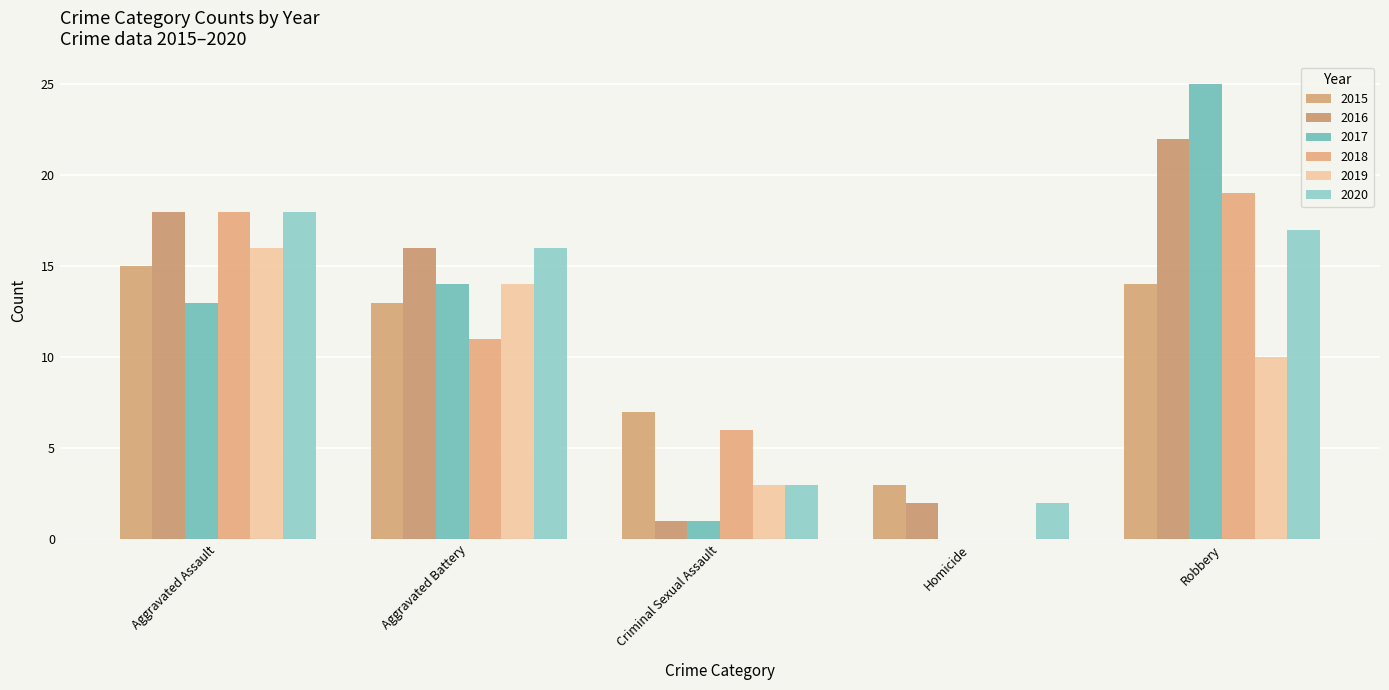

Between Criminal Sexual Assault and Robbery, which series saw the biggest shift?

2017